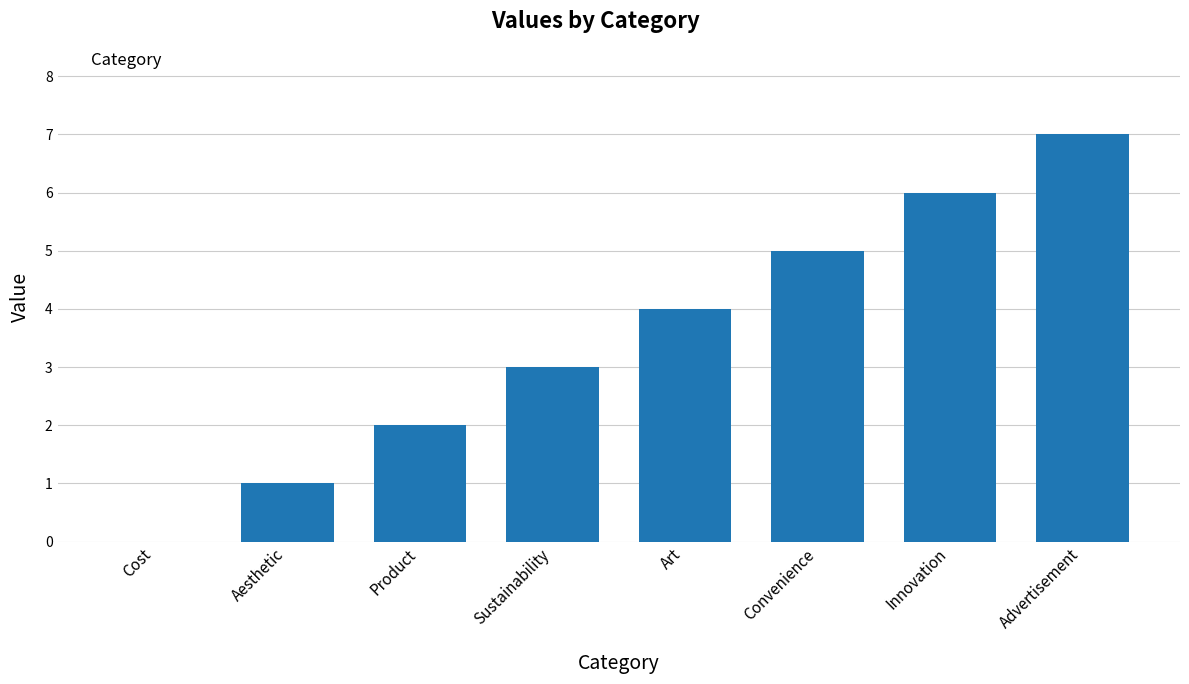

What is the approximate value at Advertisement?

7